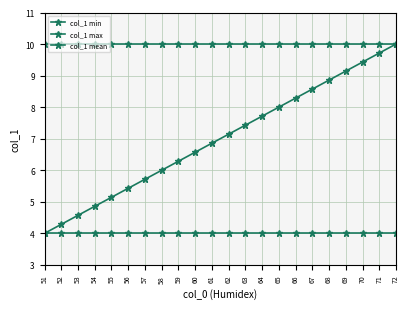

At which category is the sum across all series the highest?

72